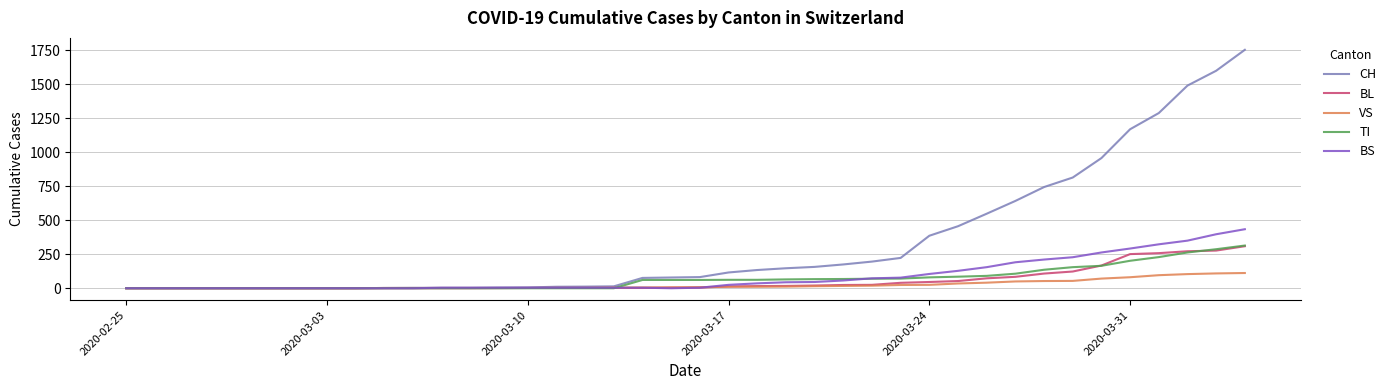

Which series has the largest total across all categories?

CH